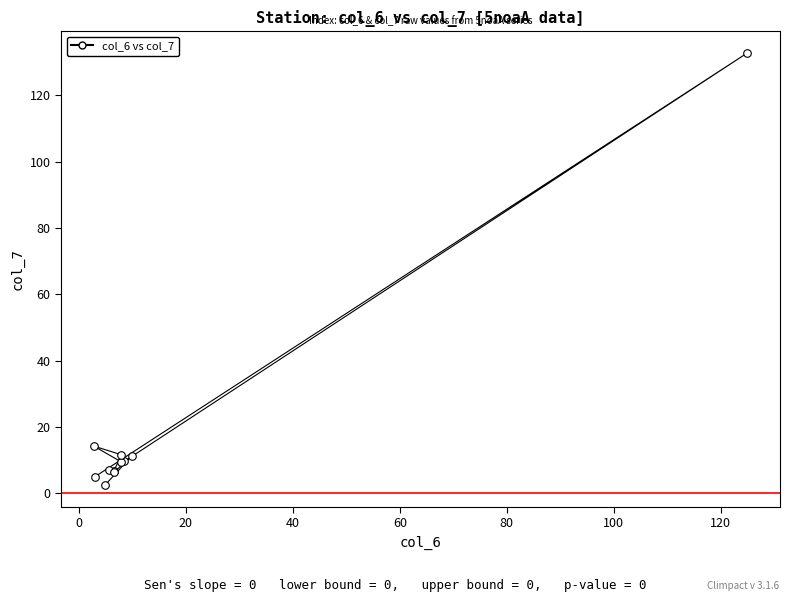

What Y value in the scatter plot is closest to 67?

14.2